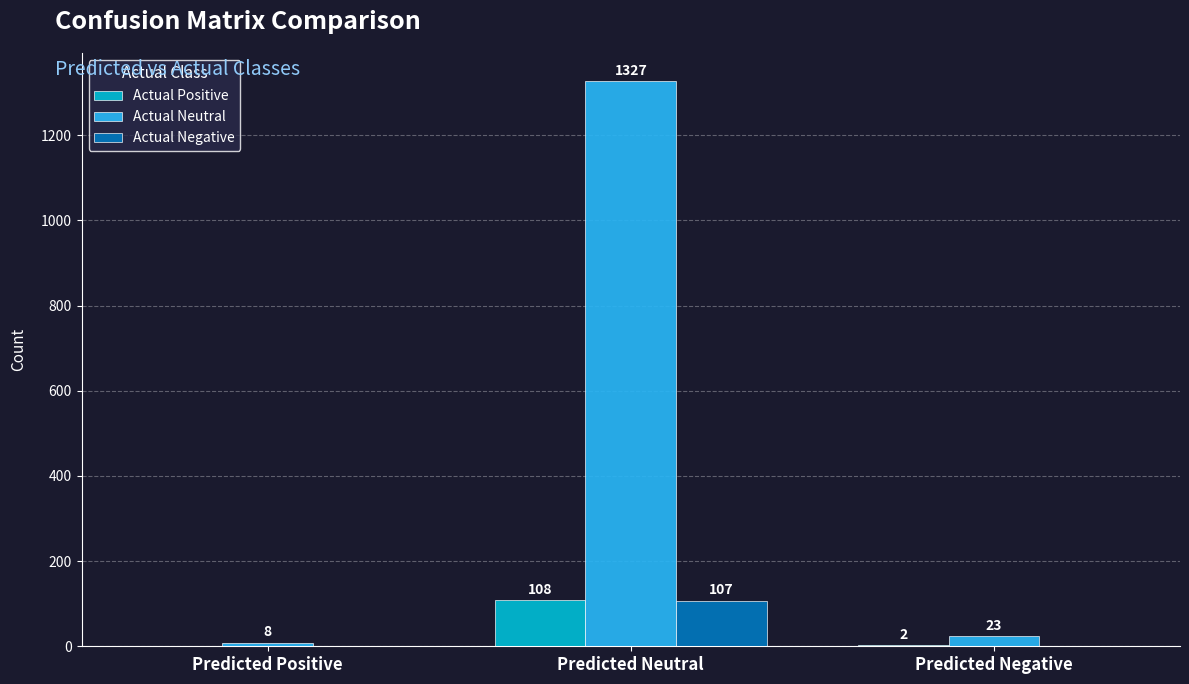

Count the number of categories in the chart.

3